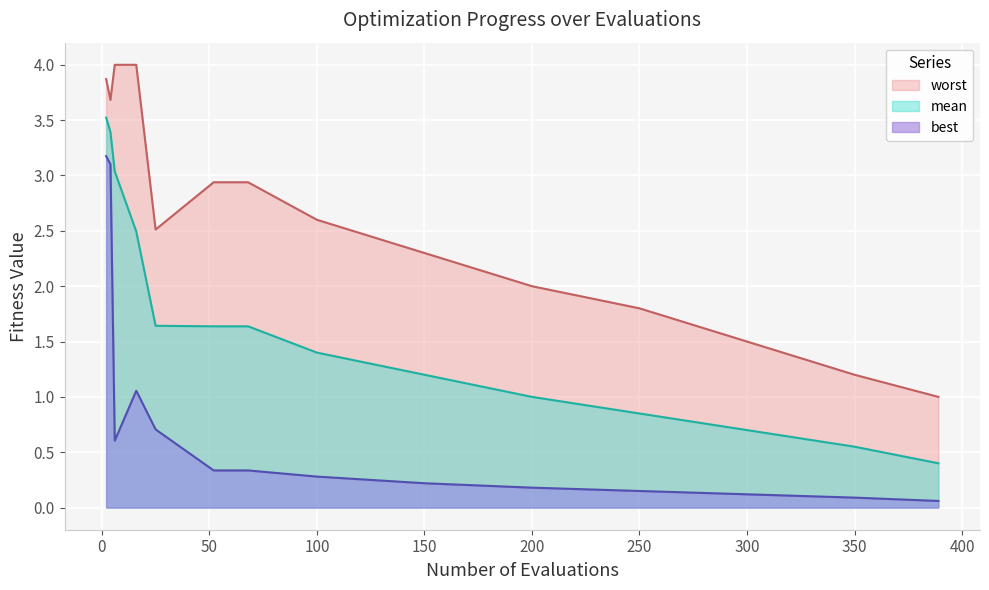

Is it true that worst equals 3.2 at 200?

False